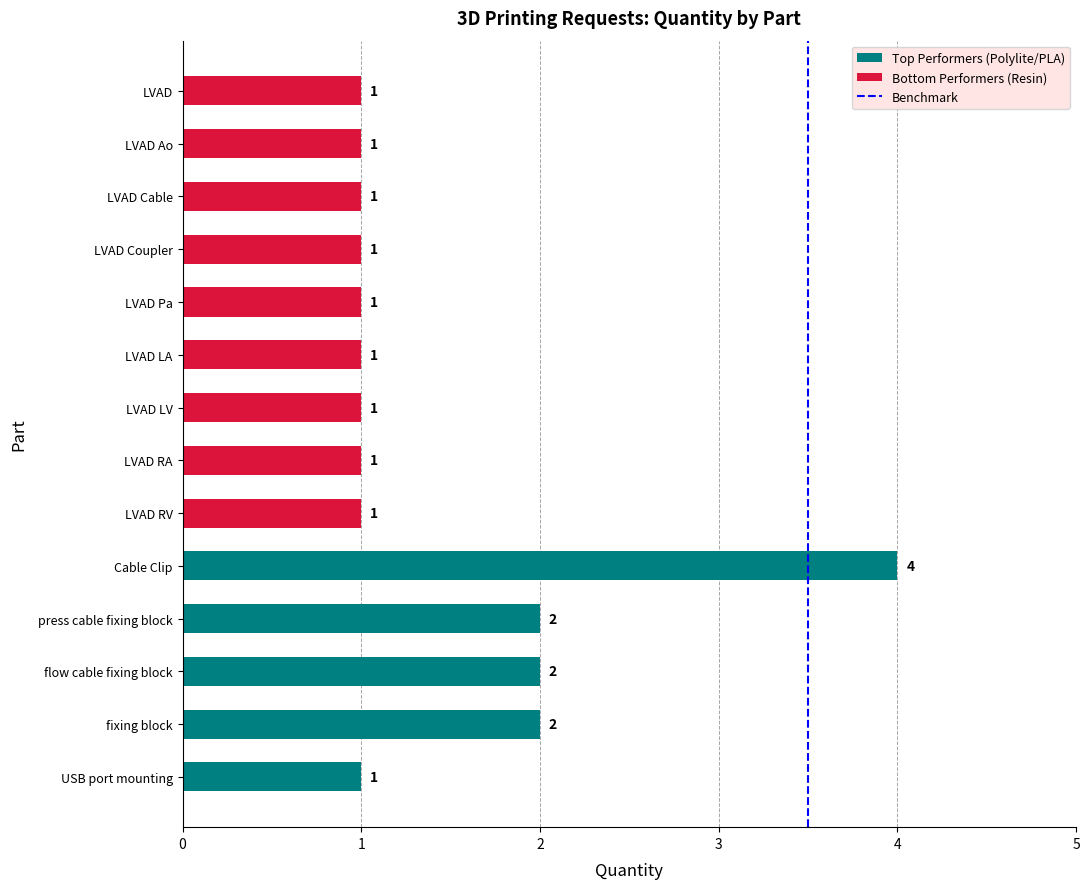

What is the difference between the maximum and second lowest values?

3